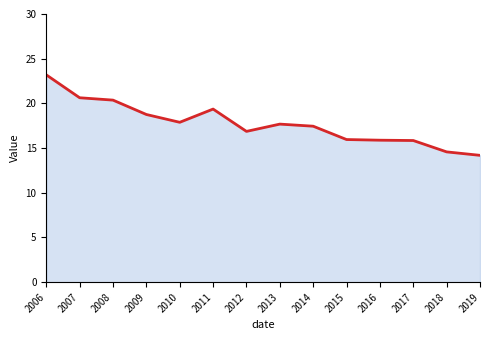

What is the sum of the values at 2011 and 2018?

33.9